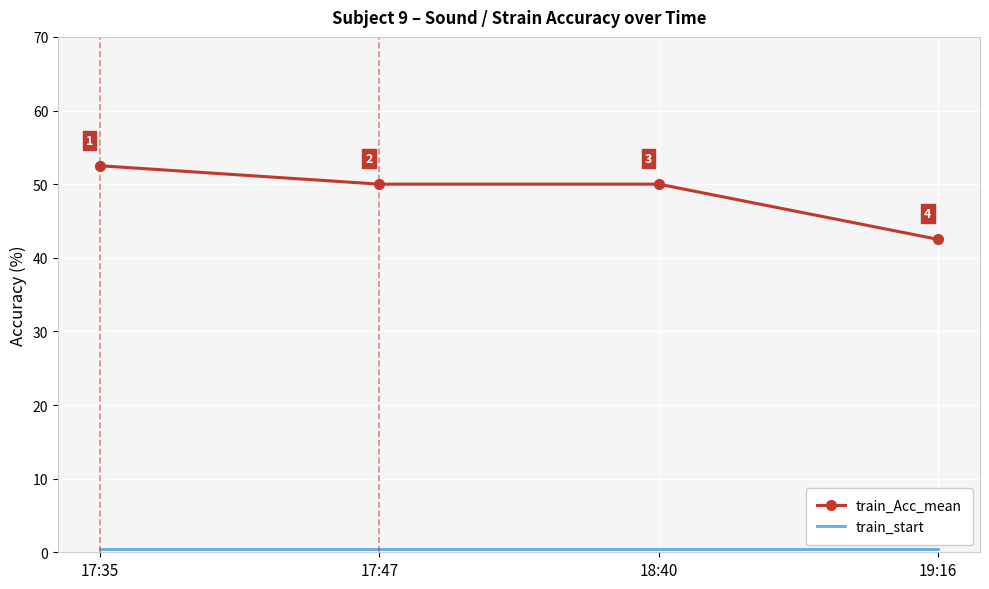

At which category does the chart reach its peak across all series?

17:35